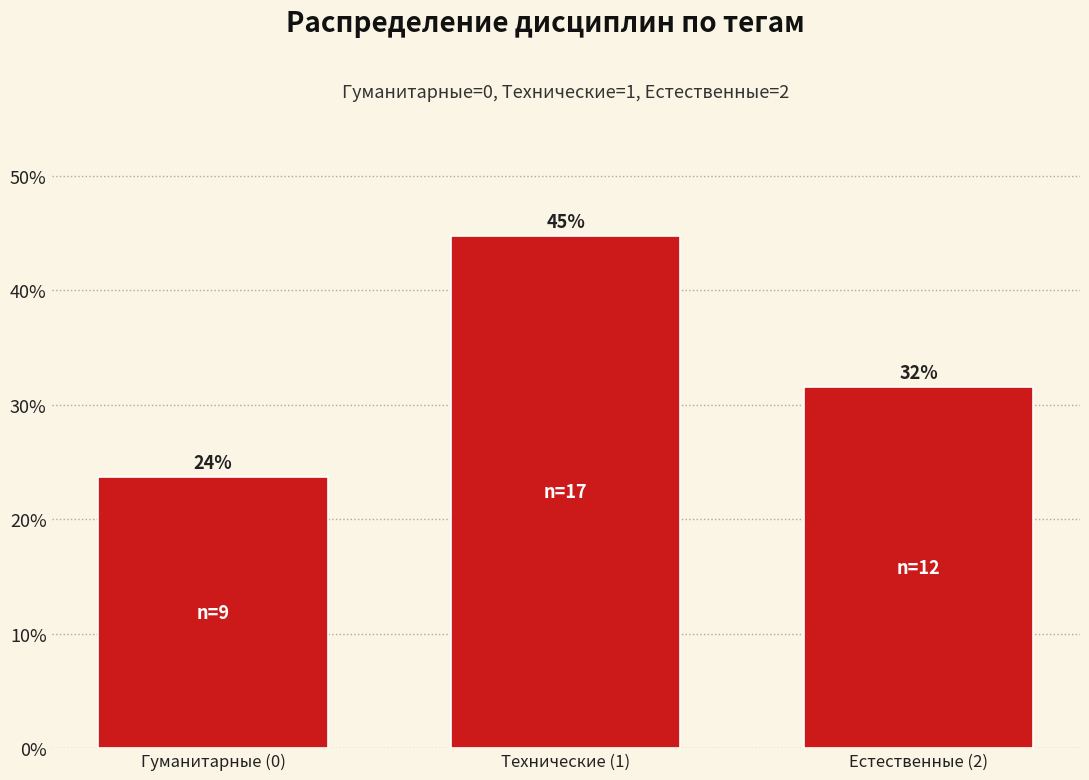

Does the chart contain any negative values?

No